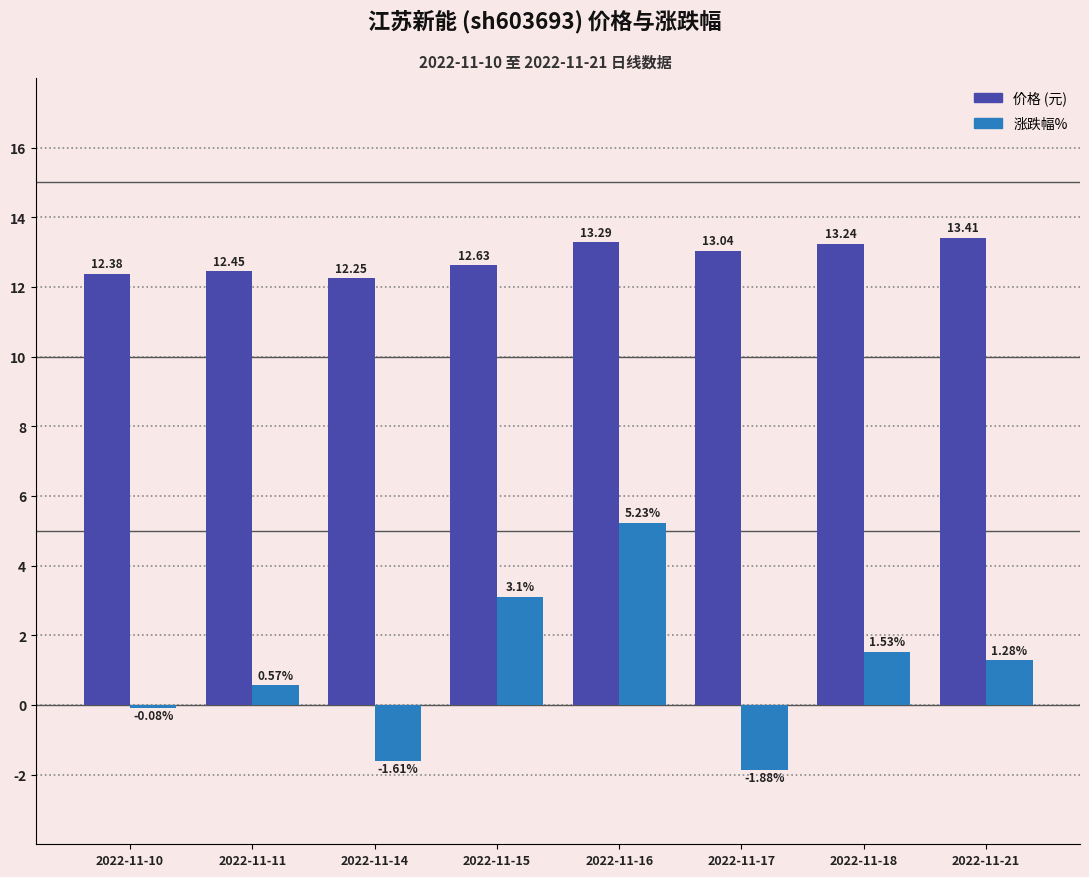

What is the spread (max minus min) of values at 2022-11-15?

9.5